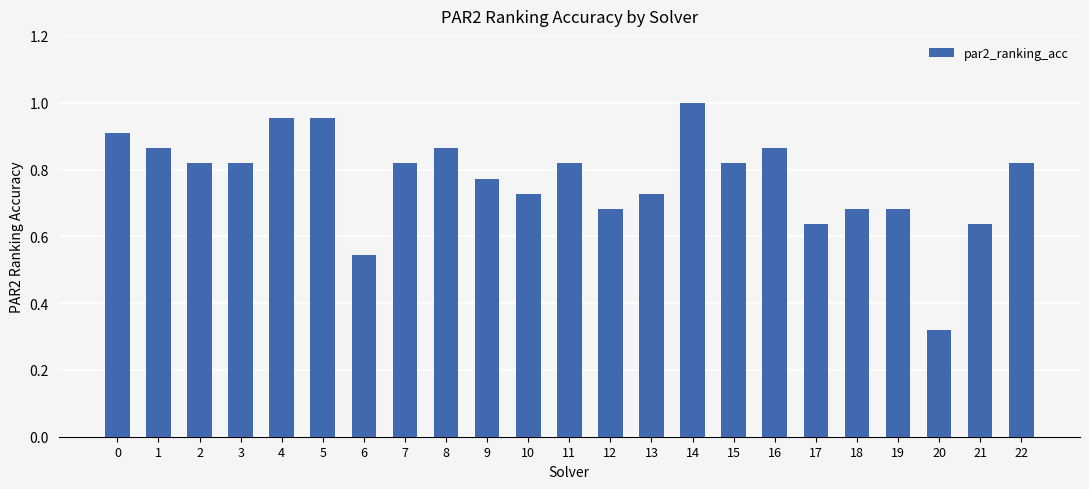

Count the number of data series in this chart.

1